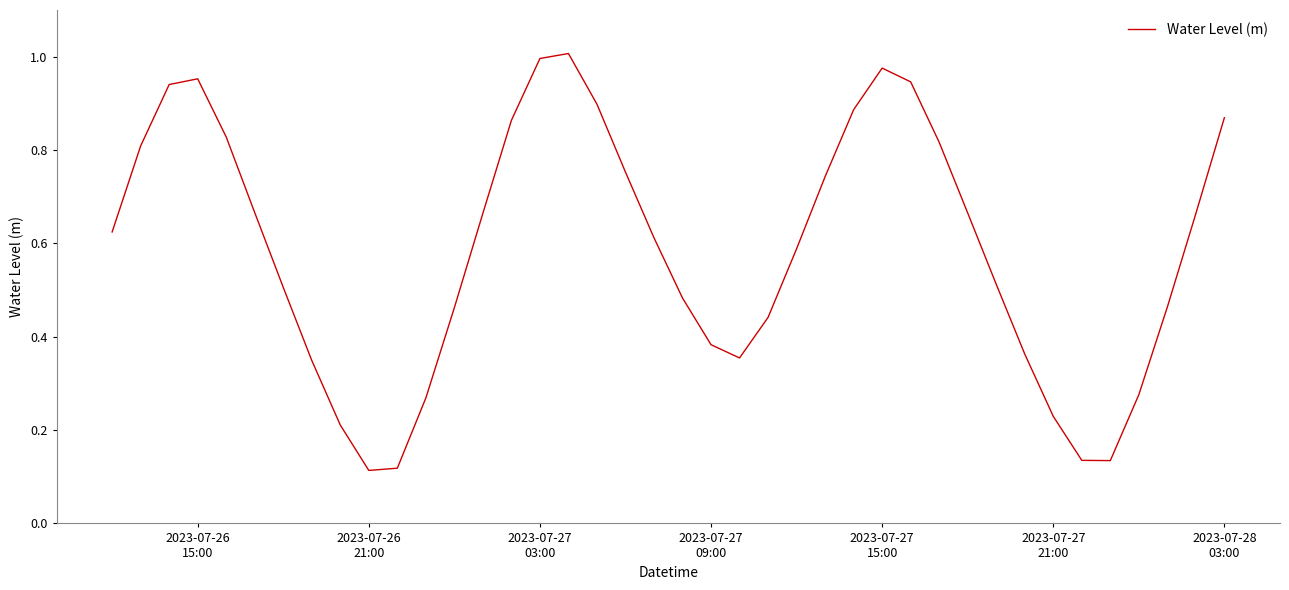

How many lines are shown in the chart?

1